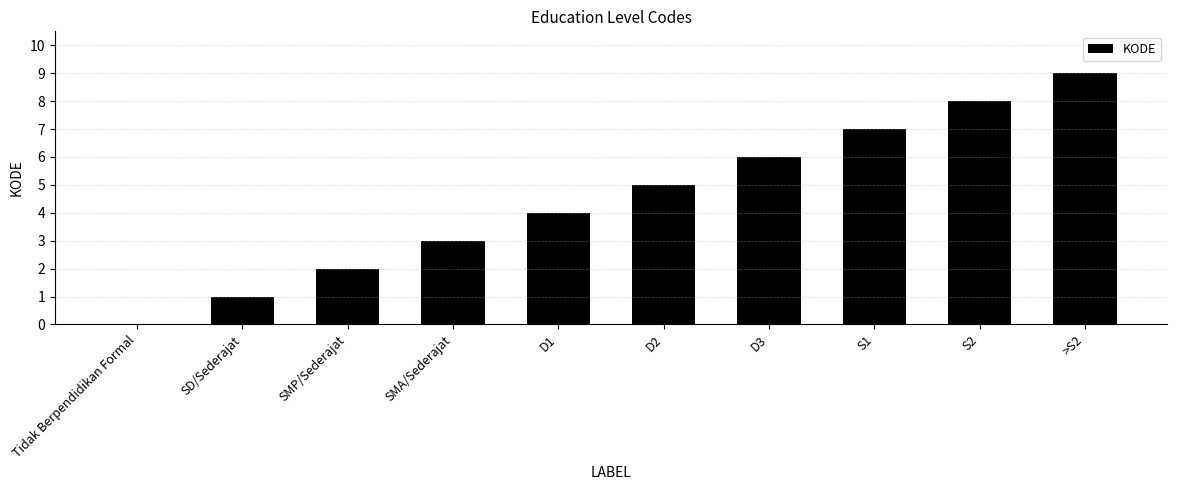

What is the sum of all values?

45